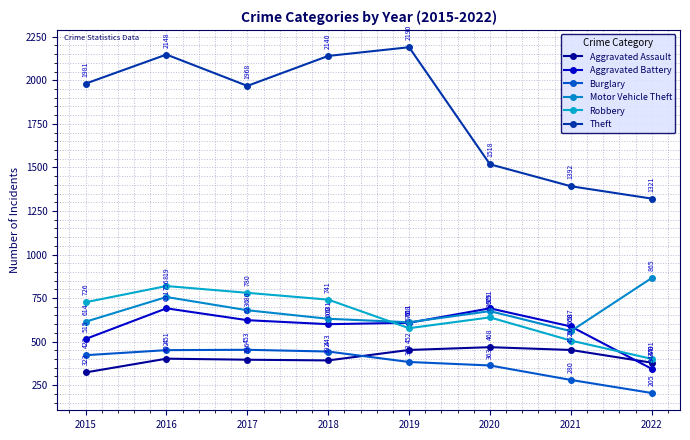

Does the chart have visible grid lines?

Yes